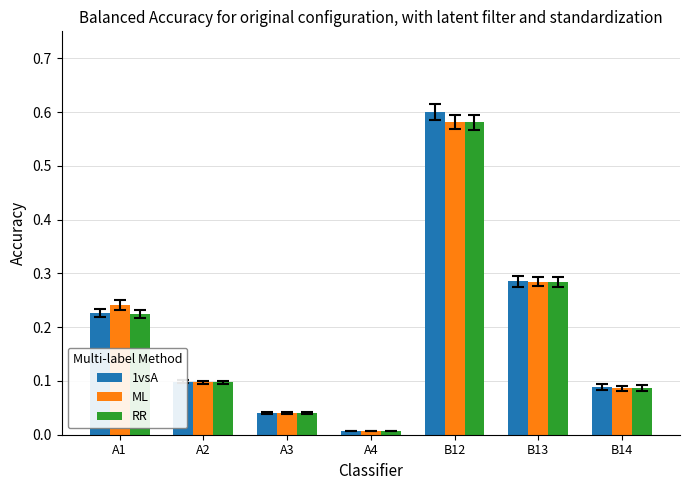

Count the number of data series in this chart.

3